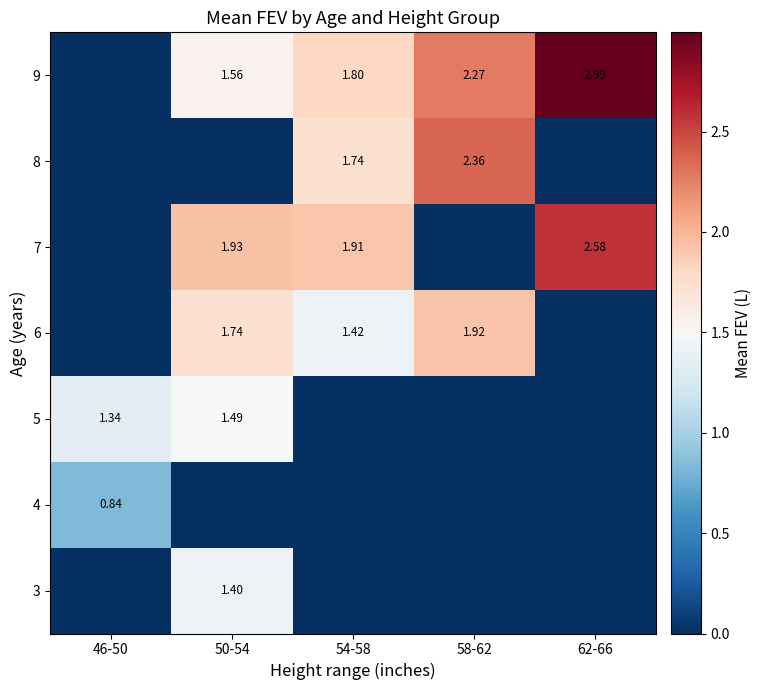

Is the value of 9 at 58-62 greater than the value of 7 at 50-54?

Yes